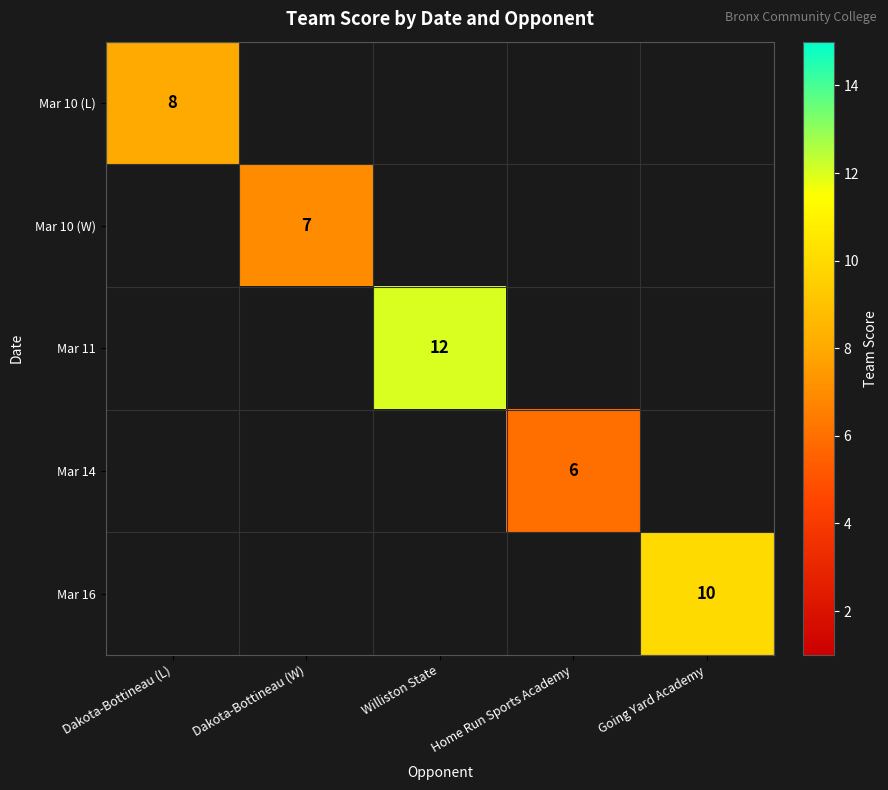

The Mar 16 series shows 10 at Going Yard Academy. True or false?

True